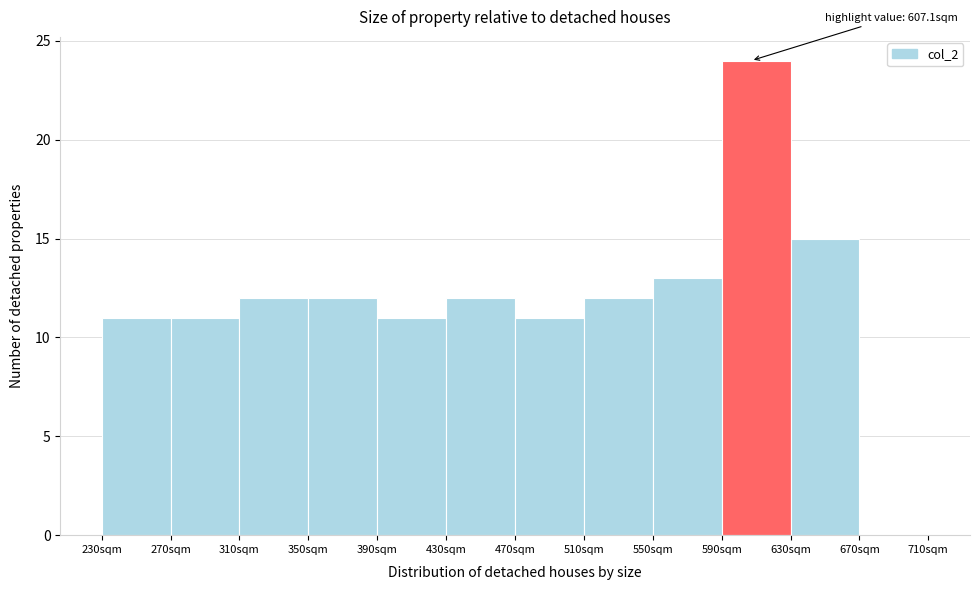

Which range on the x-axis has the tallest bar?

590 to 630